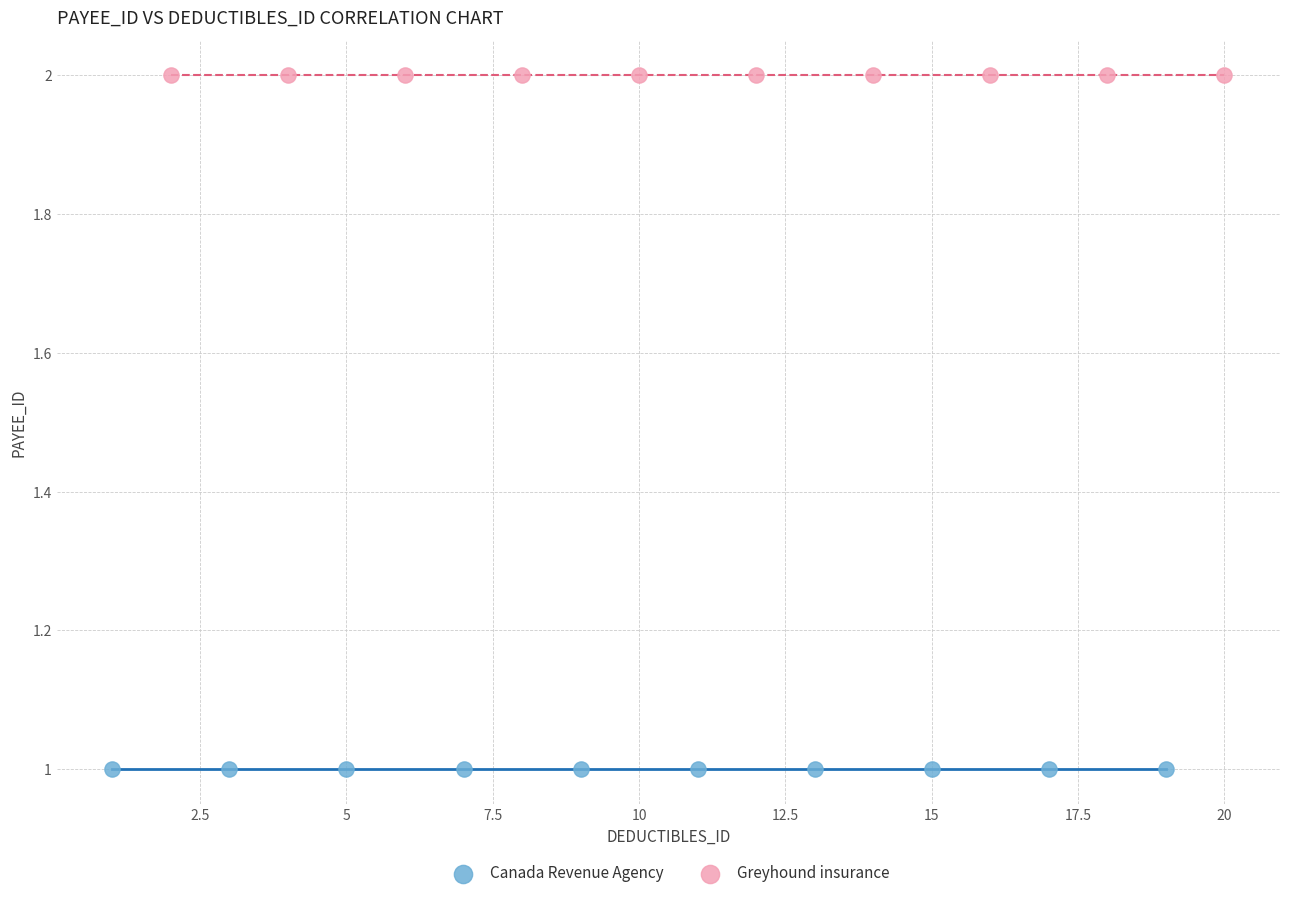

Which series reaches the maximum Y coordinate?

Greyhound insurance